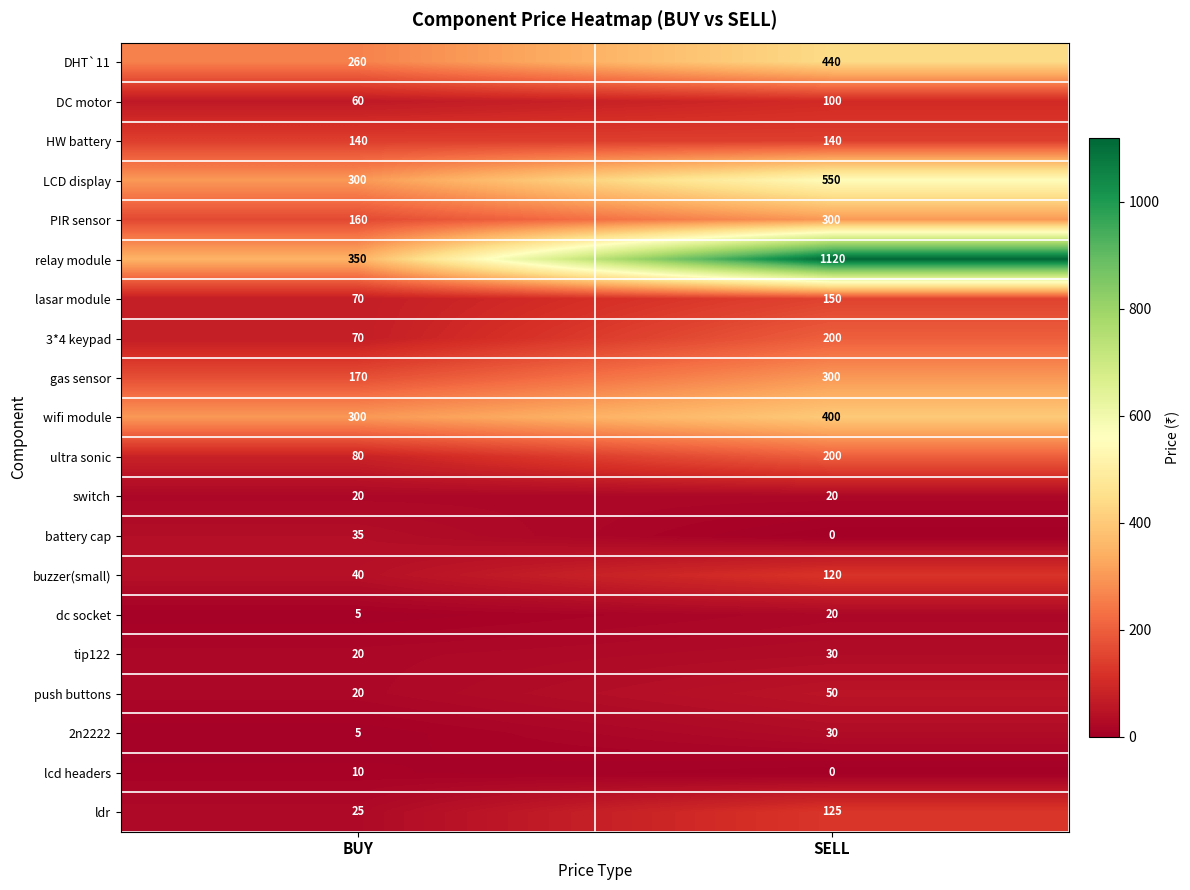

Read the tip122 value at BUY, to the nearest 10.

20